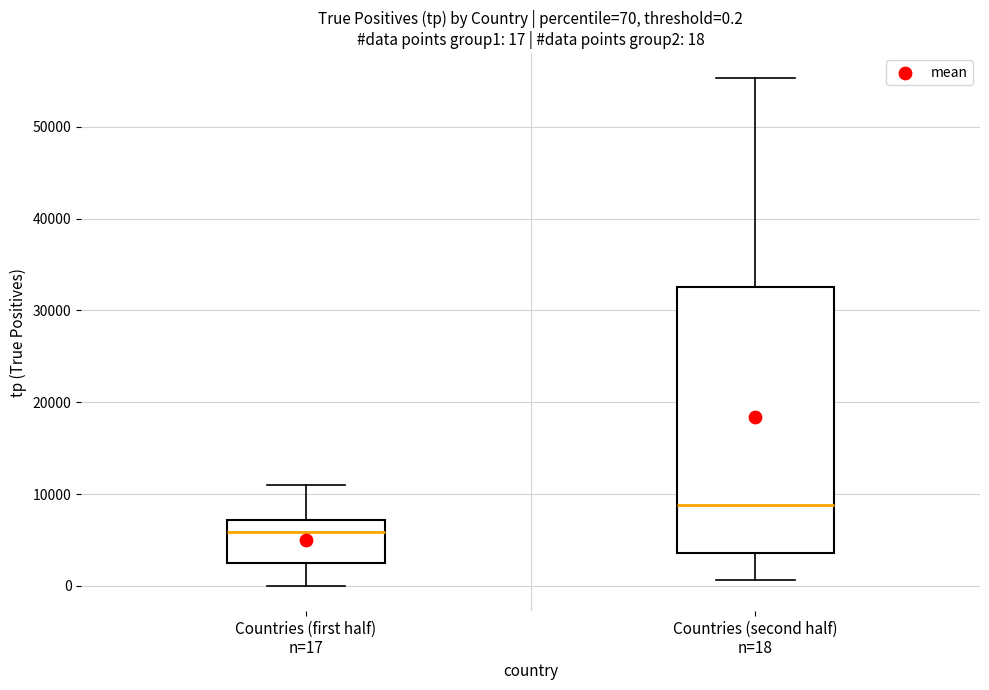

Comparing the boxes themselves (not the whiskers), which one is the tallest?

Countries (second half) n=18